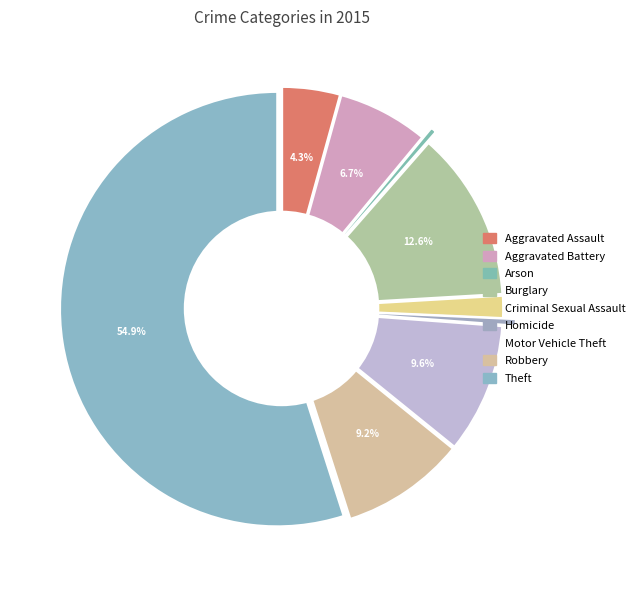

Is it true that Robbery is 9% of the pie?

True